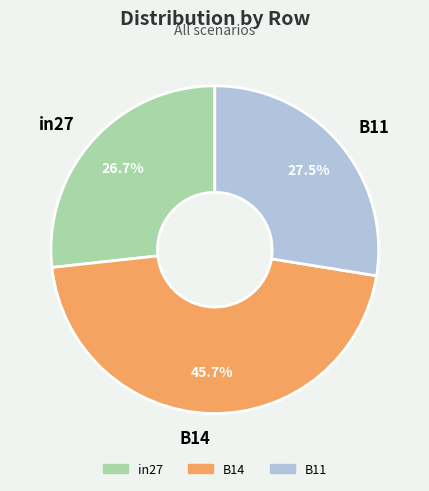

What percentage is the B14 slice, to the nearest percent?

46%